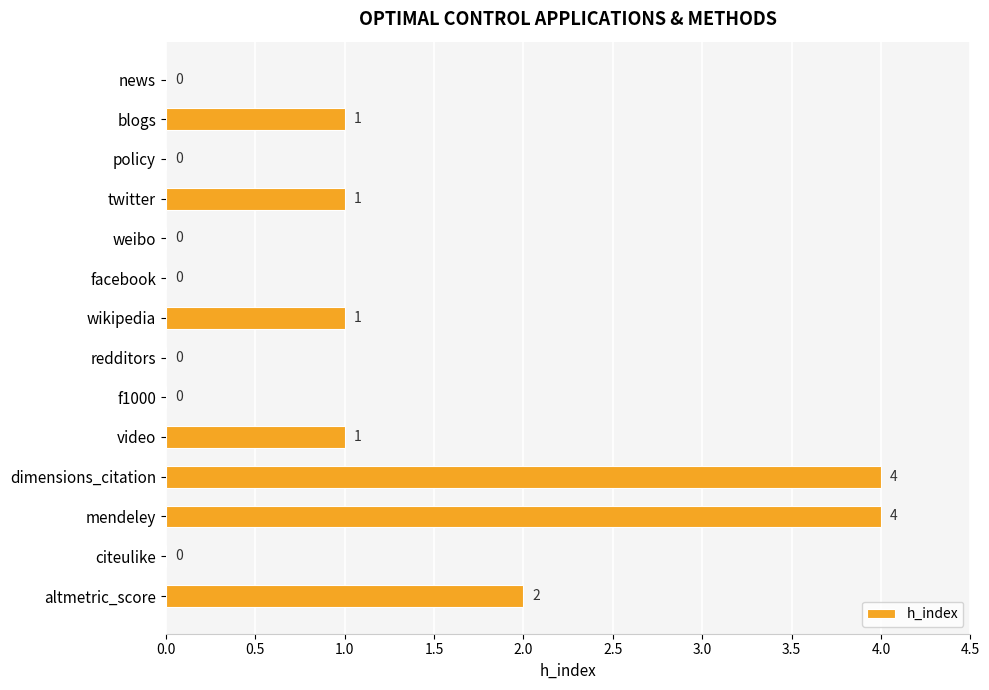

At which label is the value closest to 2?

altmetric_score